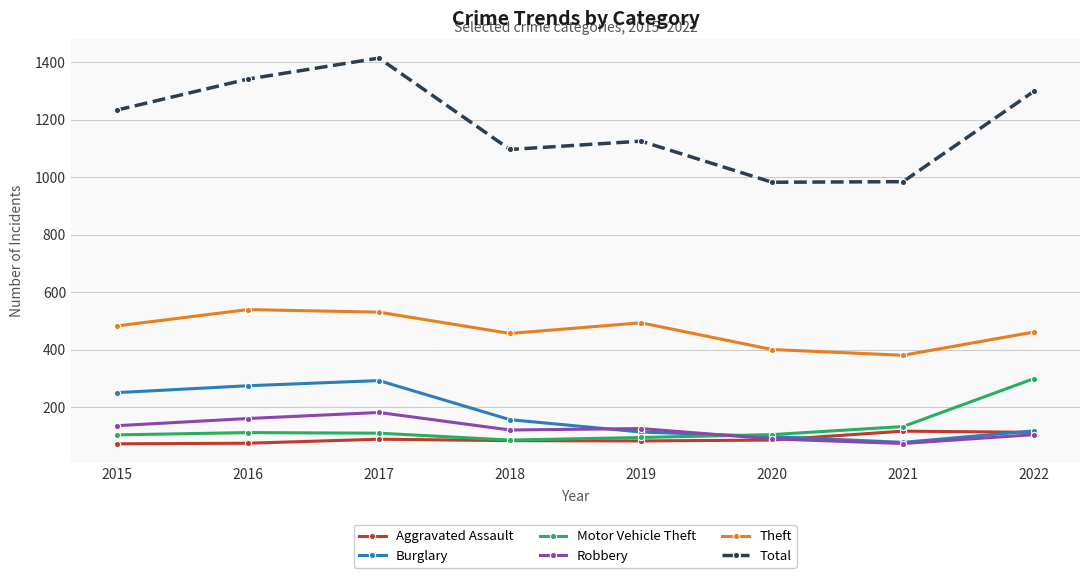

How many lines are shown in the chart?

6